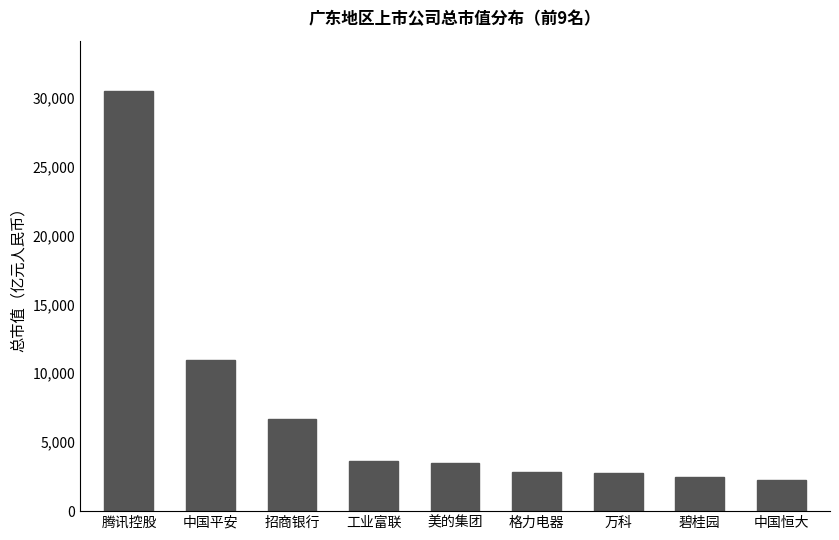

True or false: the data shows 10957.6 at 中国平安.

True